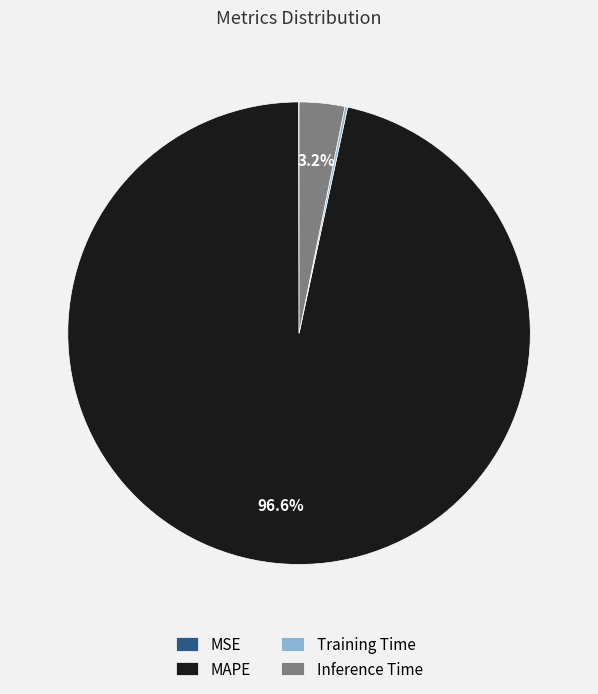

Which category accounts for the majority?

MAPE